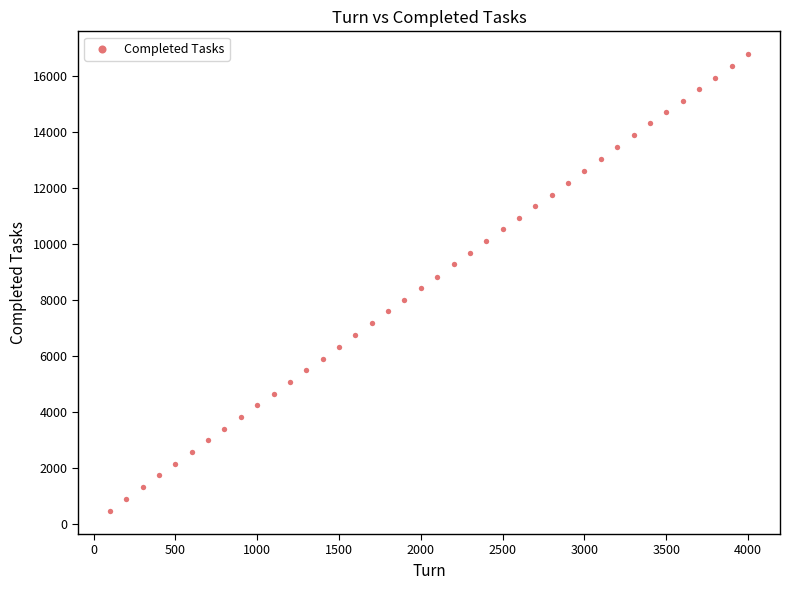

What is the range of Y values (max minus min)?

16315